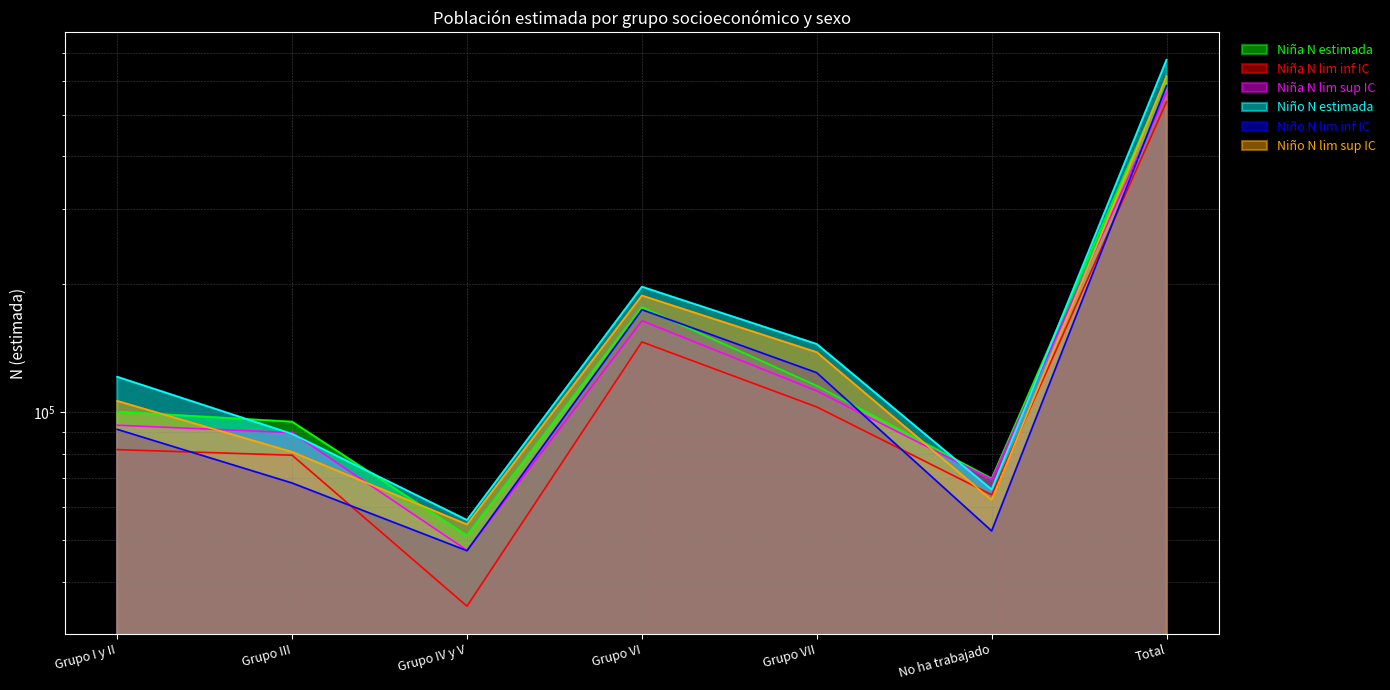

Is it true that Niño N estimada equals 221101 at Grupo VII?

False